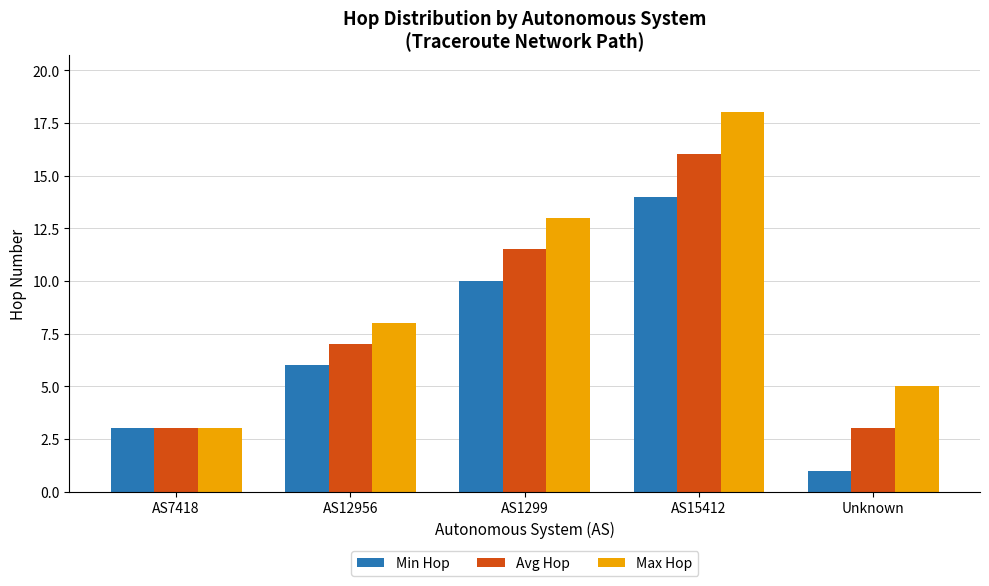

At which category is the sum across all series the highest?

AS15412